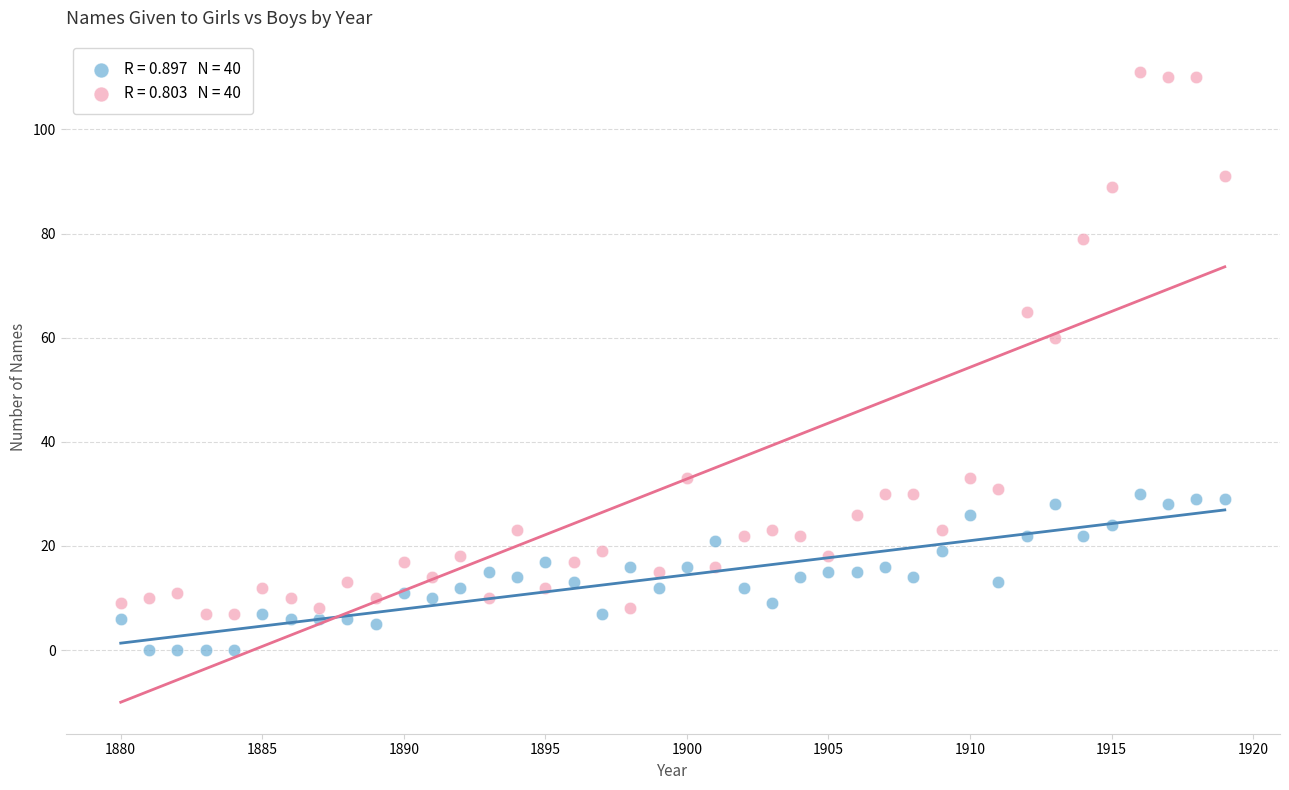

Across all data points, what is the range of Y values (max minus min)?

111